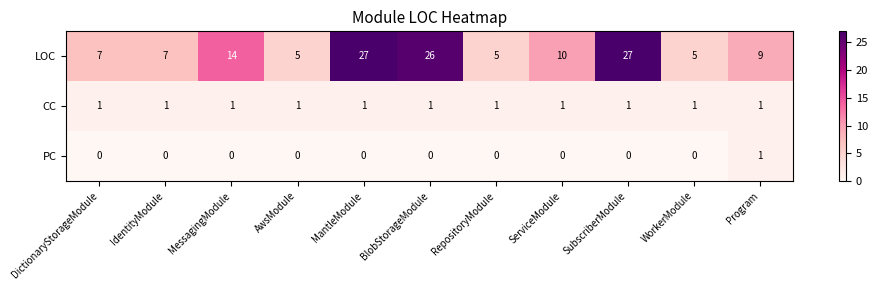

Is the value of PC at DictionaryStorageModule greater than the value of CC at Program?

No